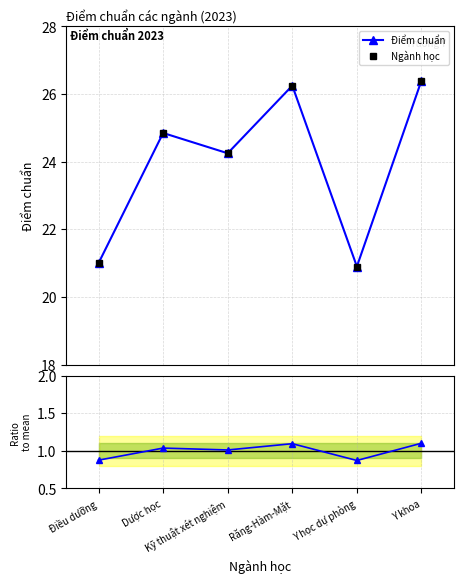

What is the difference between the Ratio to mean values at Y học dự phòng and Dược học?

0.2